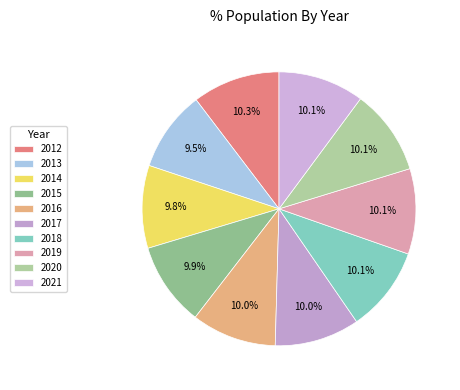

The 2019 slice represents 10% of the pie. True or false?

True